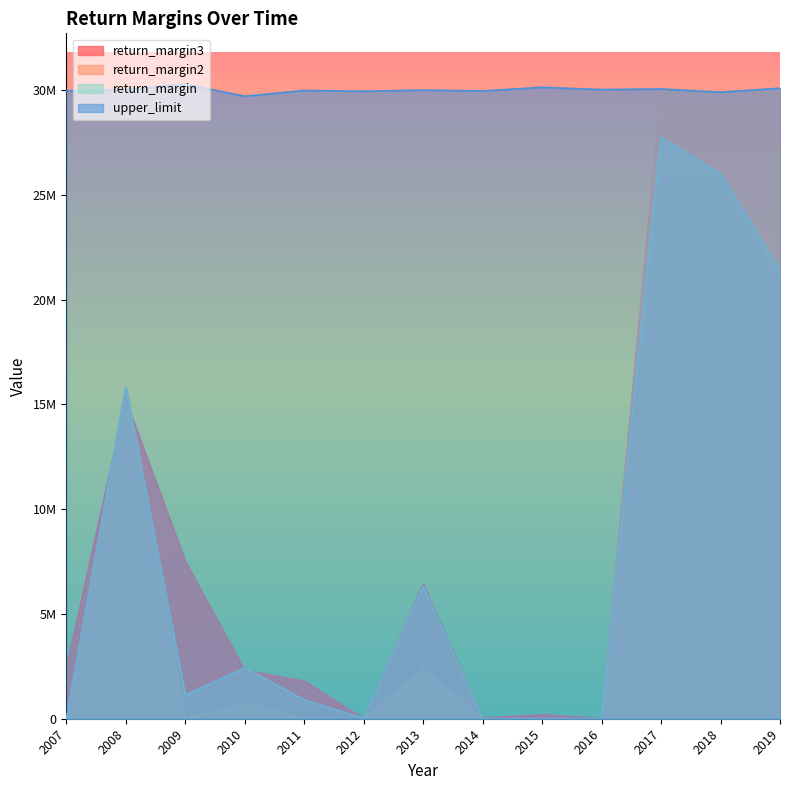

Where is the first local minimum for return_margin2?

2009